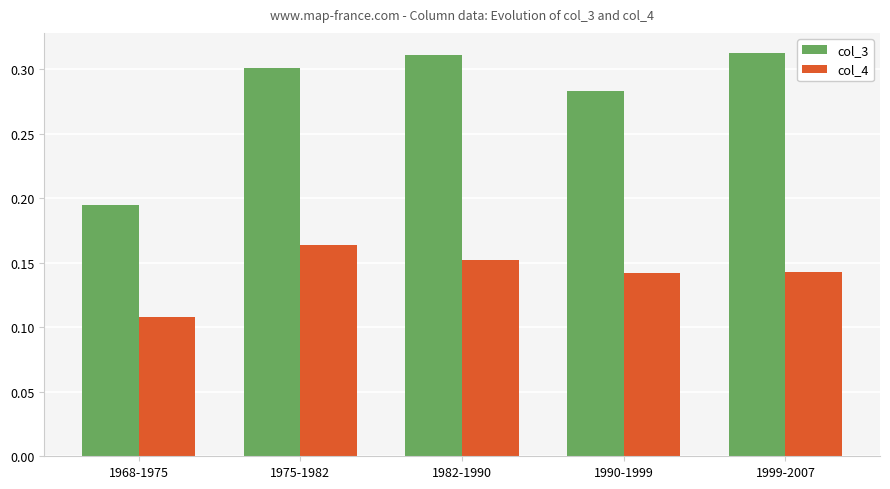

What are all the series names shown in the legend?

col_3, col_4